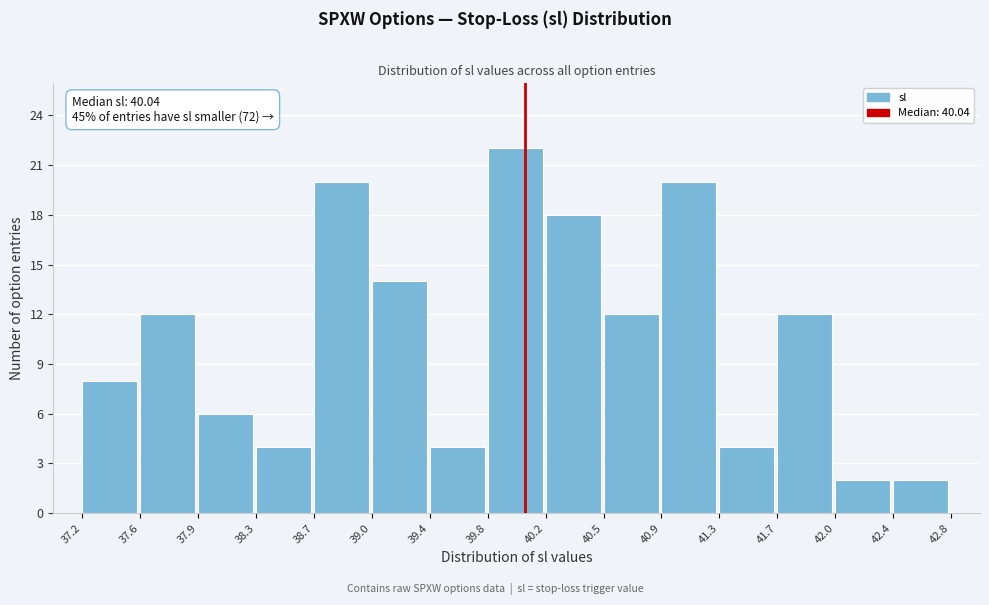

Which range on the x-axis has the tallest bar?

39.8 to 40.2